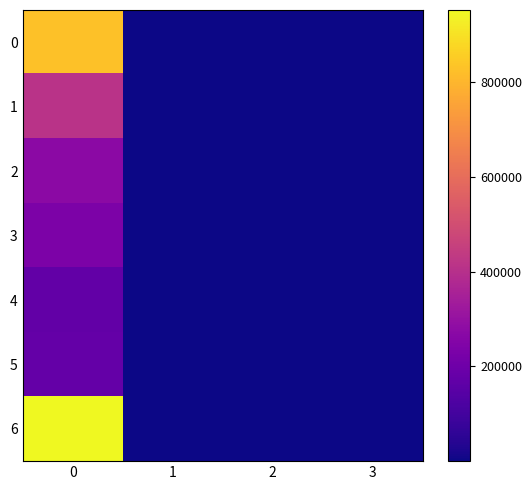

What is the minimum value shown in the chart?

98.7